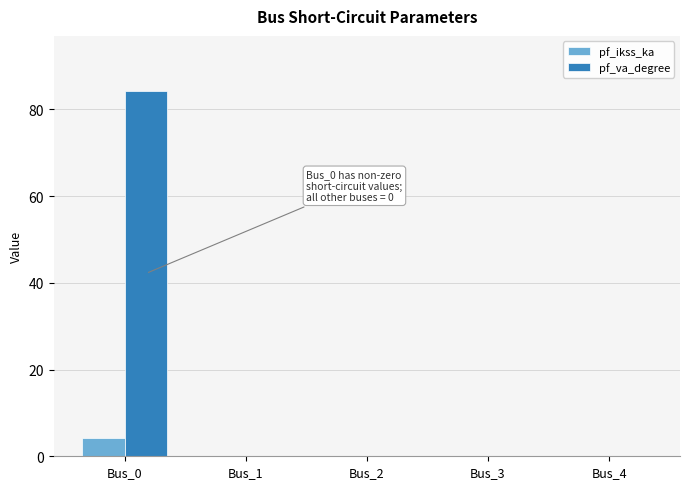

What is the sum of the pf_va_degree values at Bus_4 and Bus_0?

84.3